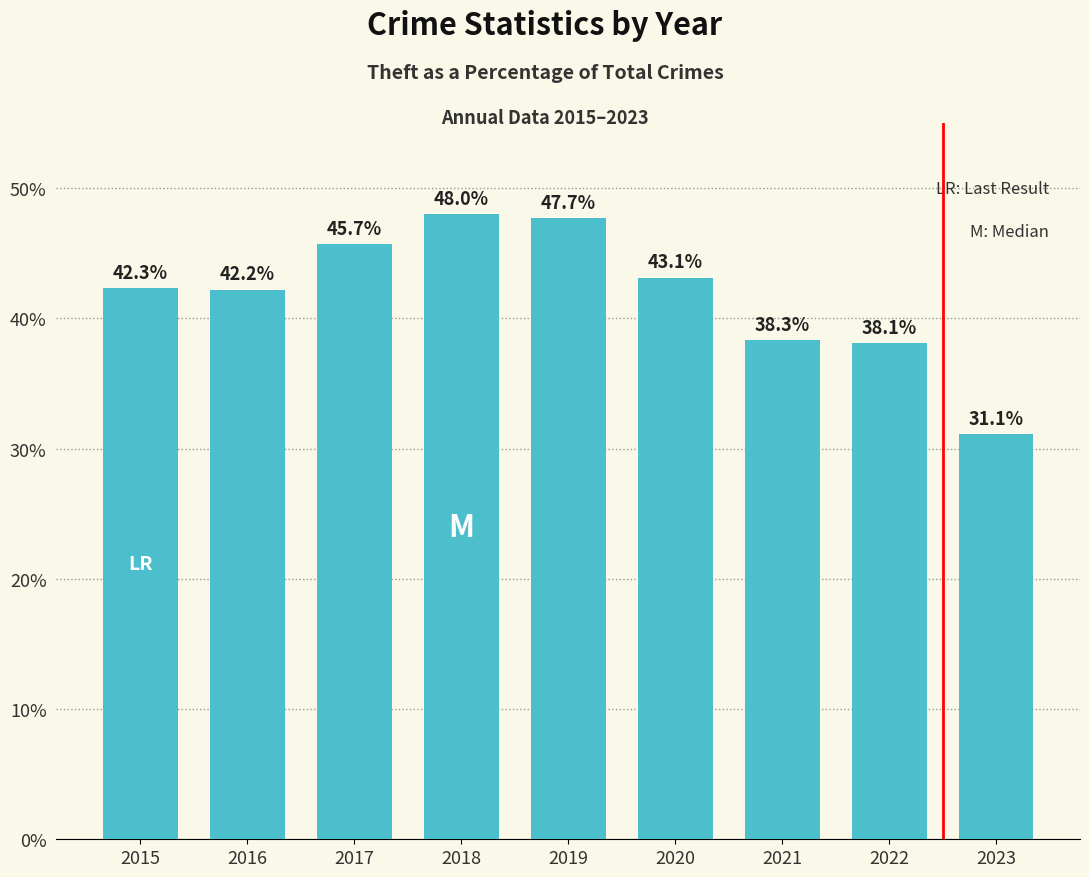

What is the value of the 1st bar from the left?

42.3